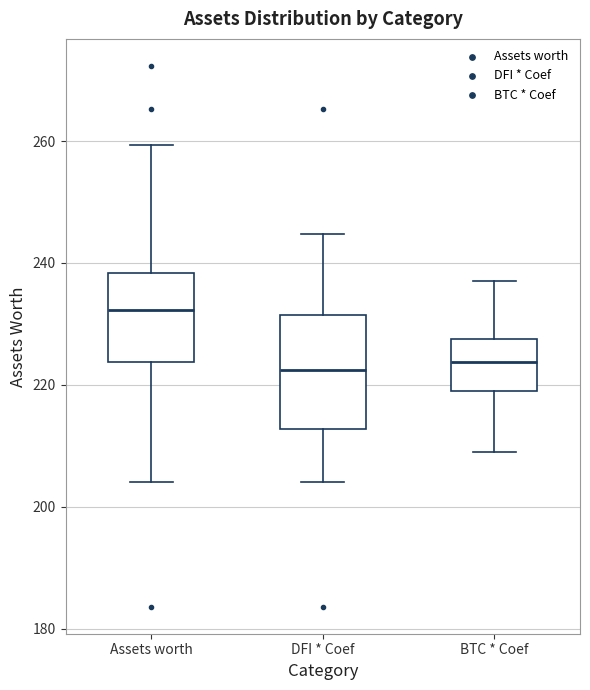

Reading left to right, read every box against the y-axis: the position of its median line, the range the box covers, and the ends of its whiskers. The values are not printed on the chart, so give them approximately, as read against the axis.

Assets worth: median 232, box 224 to 238, whiskers 204 to 260
DFI * Coef: median 222, box 212 to 232, whiskers 204 to 244
BTC * Coef: median 224, box 220 to 228, whiskers 210 to 238